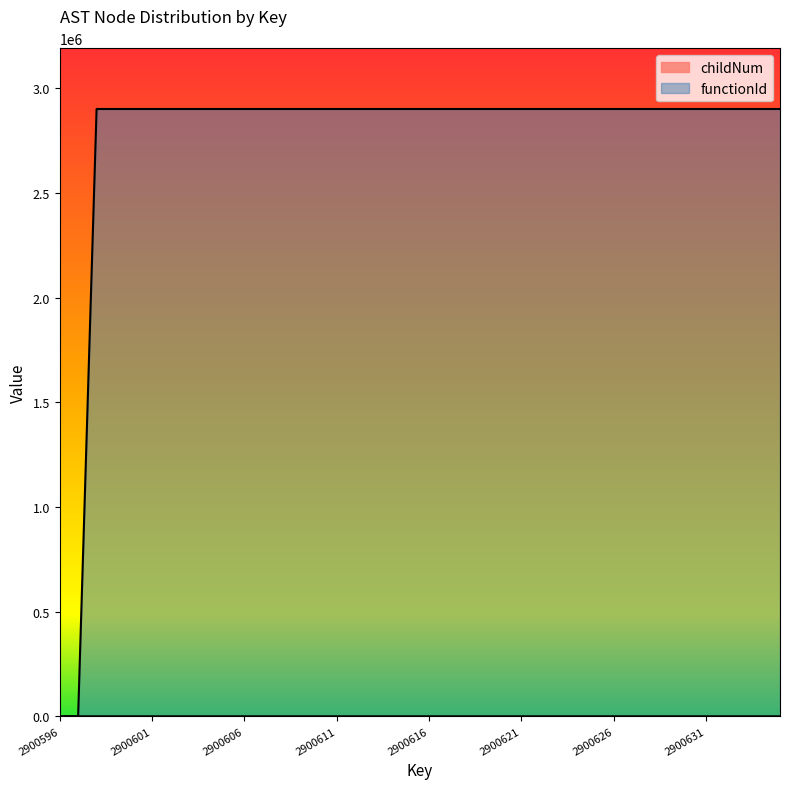

Reading left to right, transcribe all the data shown in this chart.

childNum: 2900596=0	2900597=0	2900598=0	2900599=0	2900600=0	2900601=0	2900602=1	2900603=0	2900604=0	2900605=1	2900606=0	2900607=0	2900608=1	2900609=0	2900610=0	2900611=1	2900612=0	2900613=0	2900614=2	2900615=0	2900616=0	2900617=1	2900618=0	2900619=0	2900620=2	2900621=0	2900622=0	2900623=1	2900624=0	2900625=0	2900626=1	2900627=0	2900628=0	2900629=2	2900630=0	2900631=0	2900632=3	2900633=0	2900634=0	2900635=1
functionId: 2900596=0	2900597=0	2900598=2900597	2900599=2900597	2900600=2900597	2900601=2900597	2900602=2900597	2900603=2900597	2900604=2900597	2900605=2900597	2900606=2900597	2900607=2900597	2900608=2900597	2900609=2900597	2900610=2900597	2900611=2900597	2900612=2900597	2900613=2900597	2900614=2900597	2900615=2900597	2900616=2900597	2900617=2900597	2900618=2900597	2900619=2900597	2900620=2900597	2900621=2900597	2900622=2900597	2900623=2900597	2900624=2900597	2900625=2900597	2900626=2900597	2900627=2900597	2900628=2900597	2900629=2900597	2900630=2900597	2900631=2900597	2900632=2900597	2900633=2900597	2900634=2900597	2900635=2900597